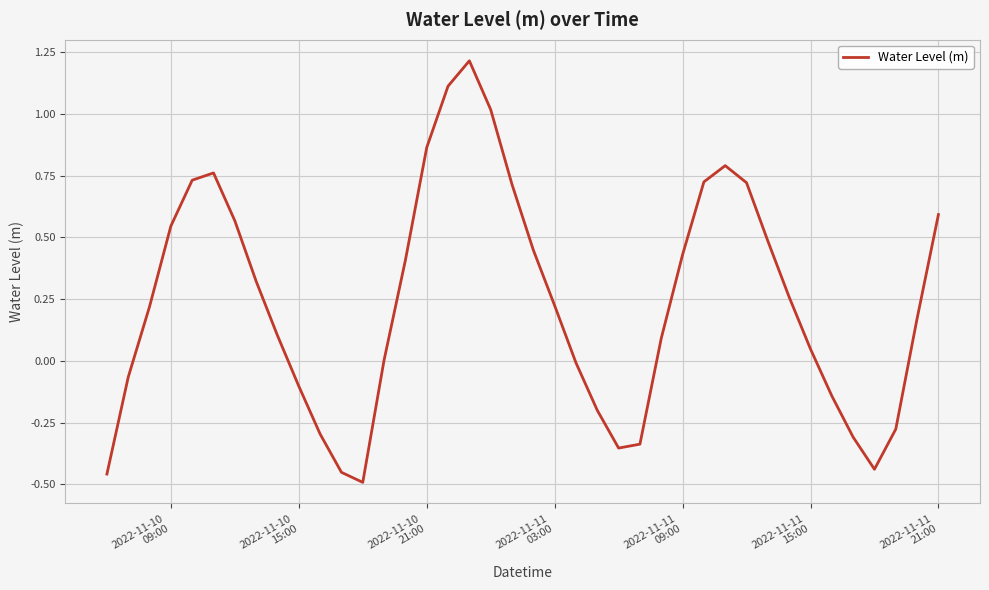

Is this an area chart (filled region under the line)?

No